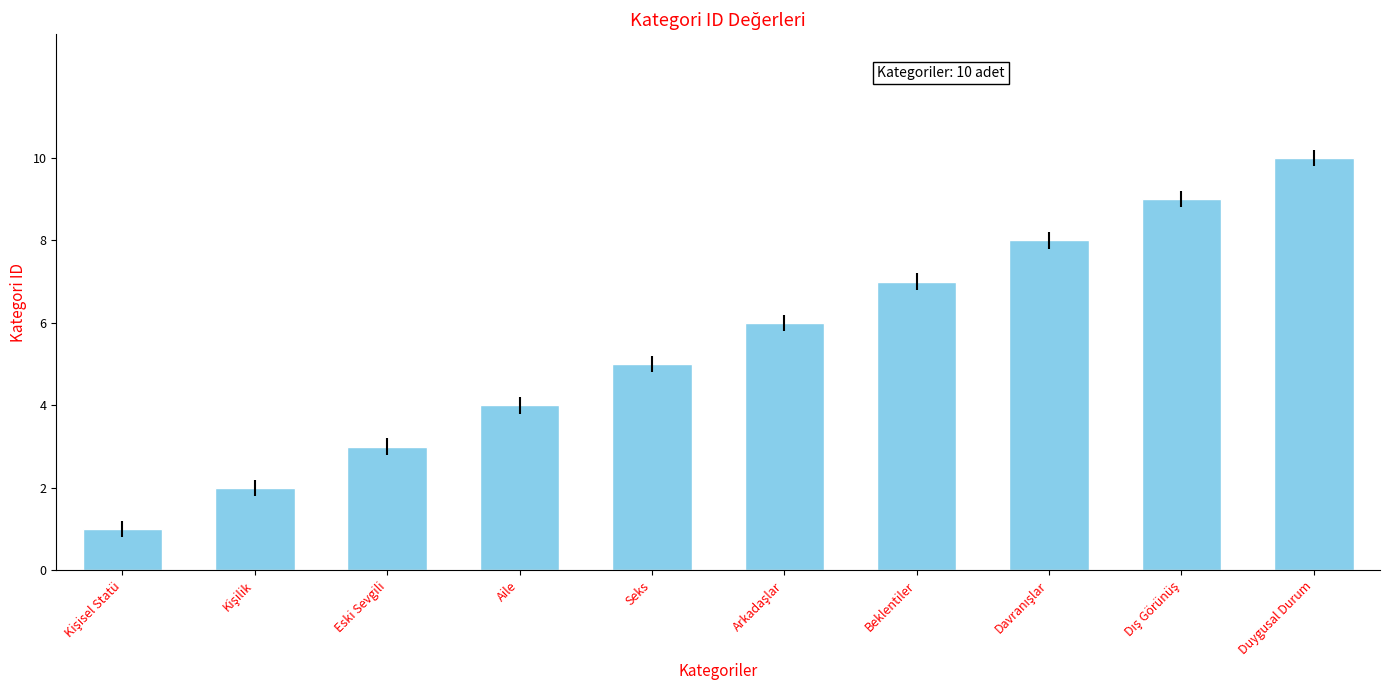

What is the sum of all values?

55